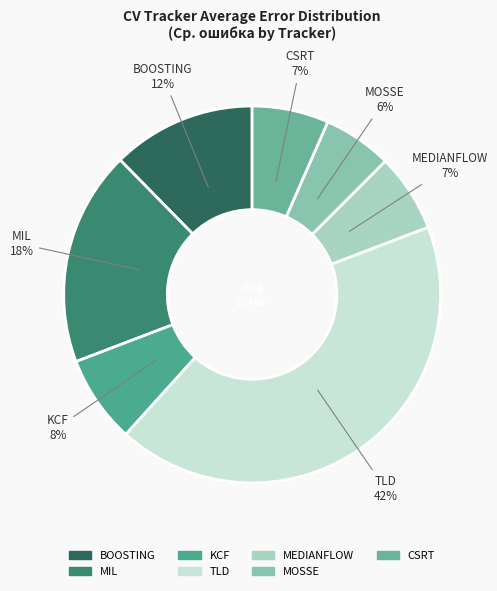

What percentage is the BOOSTING slice, to the nearest percent?

12%